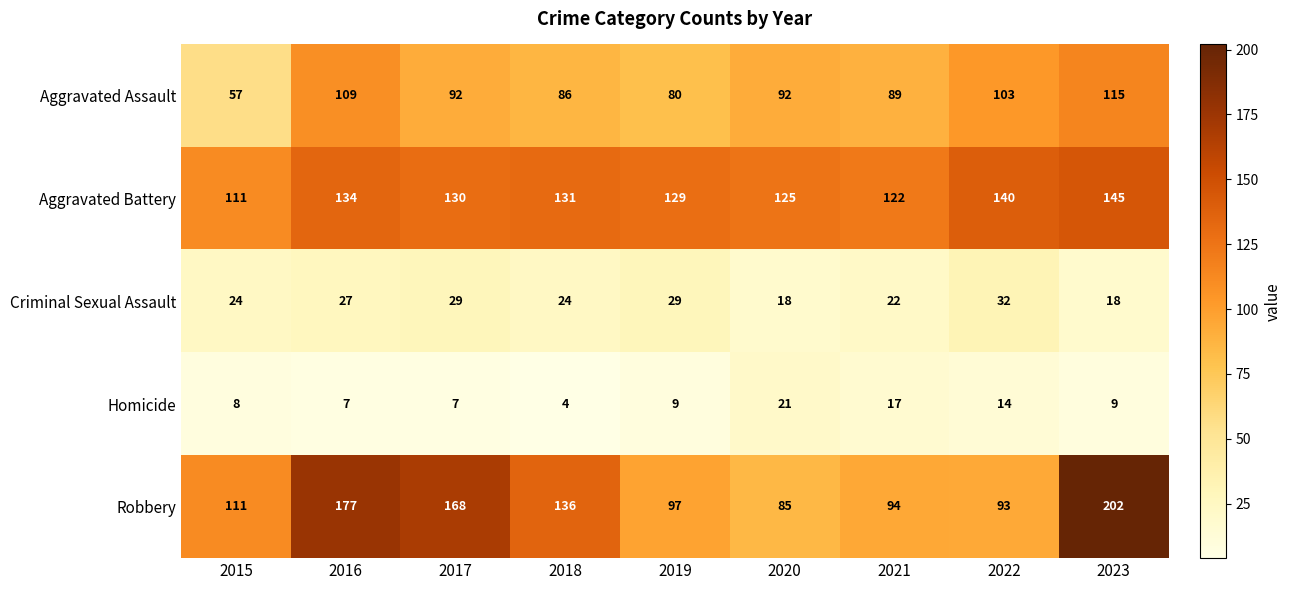

Which category has the lowest value in the Robbery series?

2020